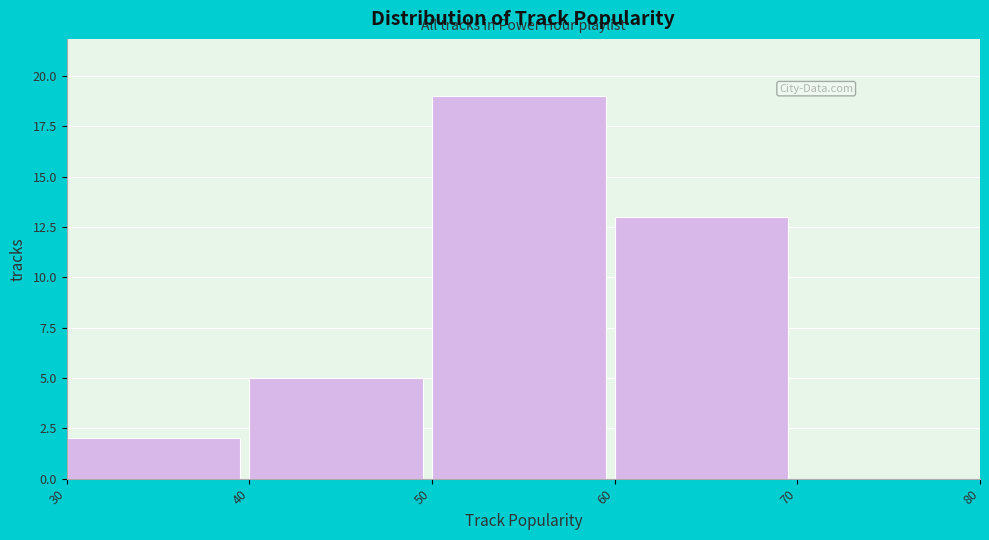

Which range on the x-axis has the tallest bar?

50 to 60